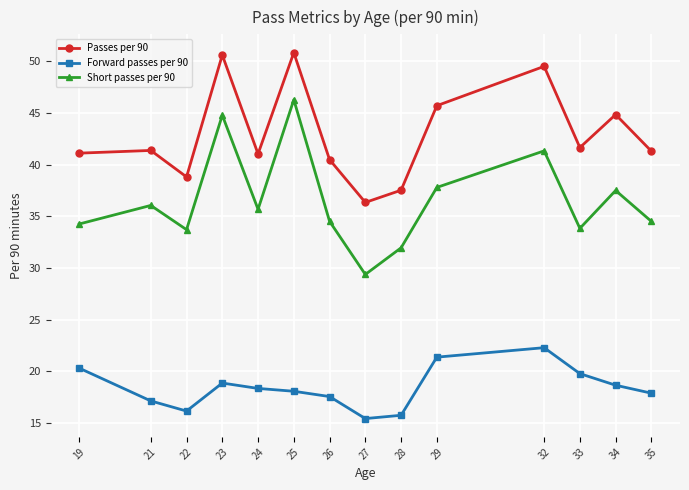

What is the total value across all series at 24?

95.0